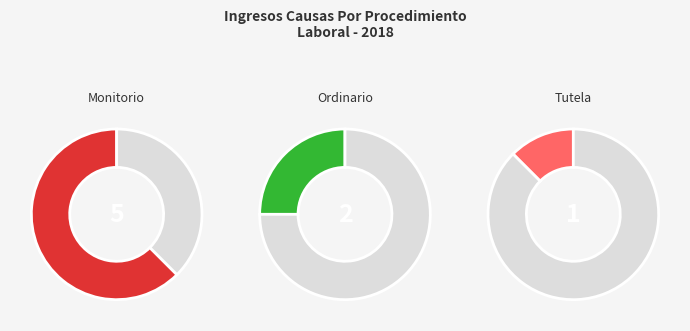

What is the ratio of the value at Tutela to the value at Ordinario?

0.5